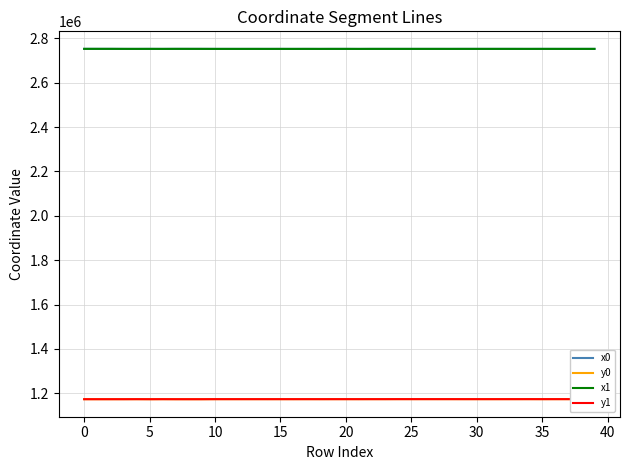

What is the minimum value shown in the chart?

1173083.2